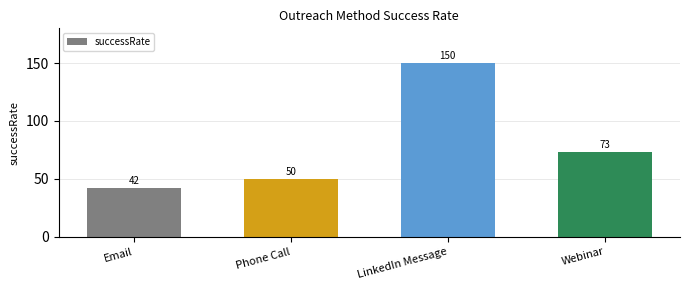

Reading left to right, extract all data points from this chart.

Email=42	Phone Call=50	LinkedIn Message=150	Webinar=73